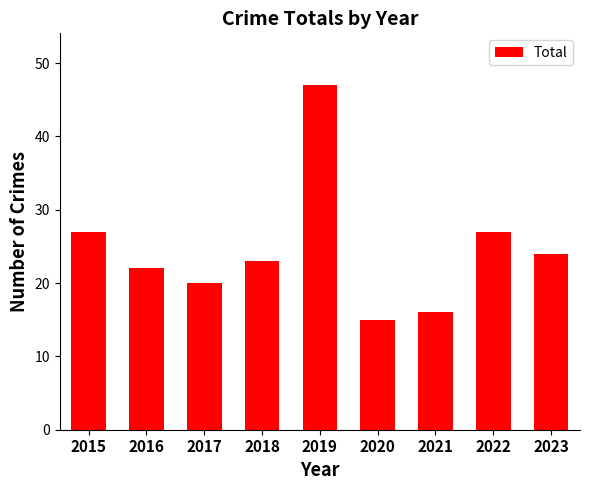

How many values are below 23?

4